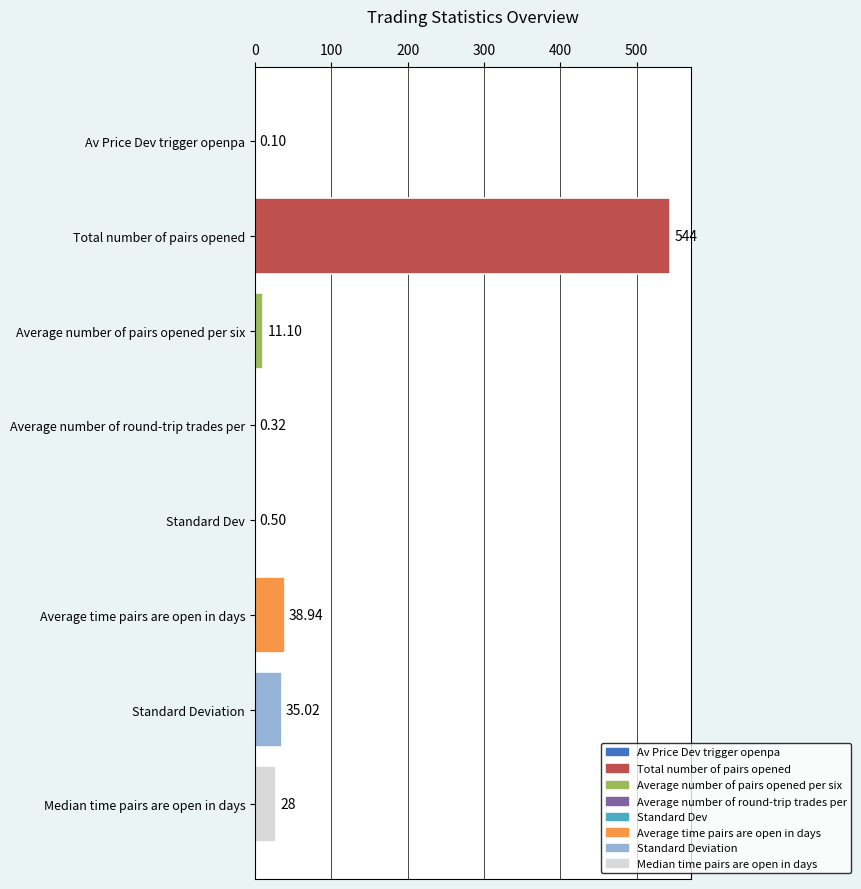

Which has a higher value, Median time pairs are open in days or Av Price Dev trigger openpa?

Median time pairs are open in days